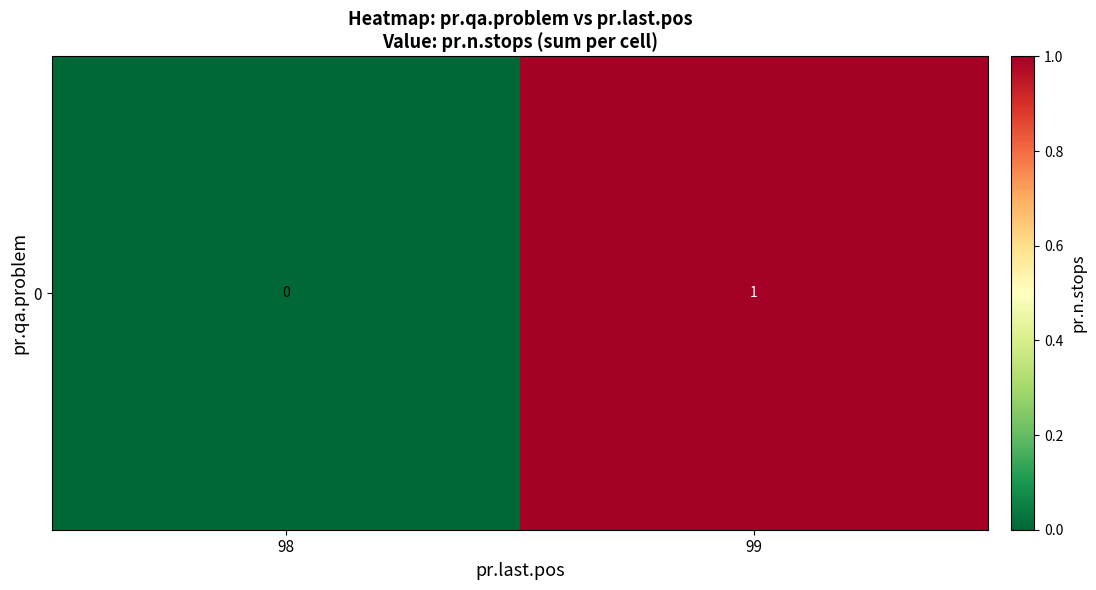

What is the sum of the values at 98 and 99?

1